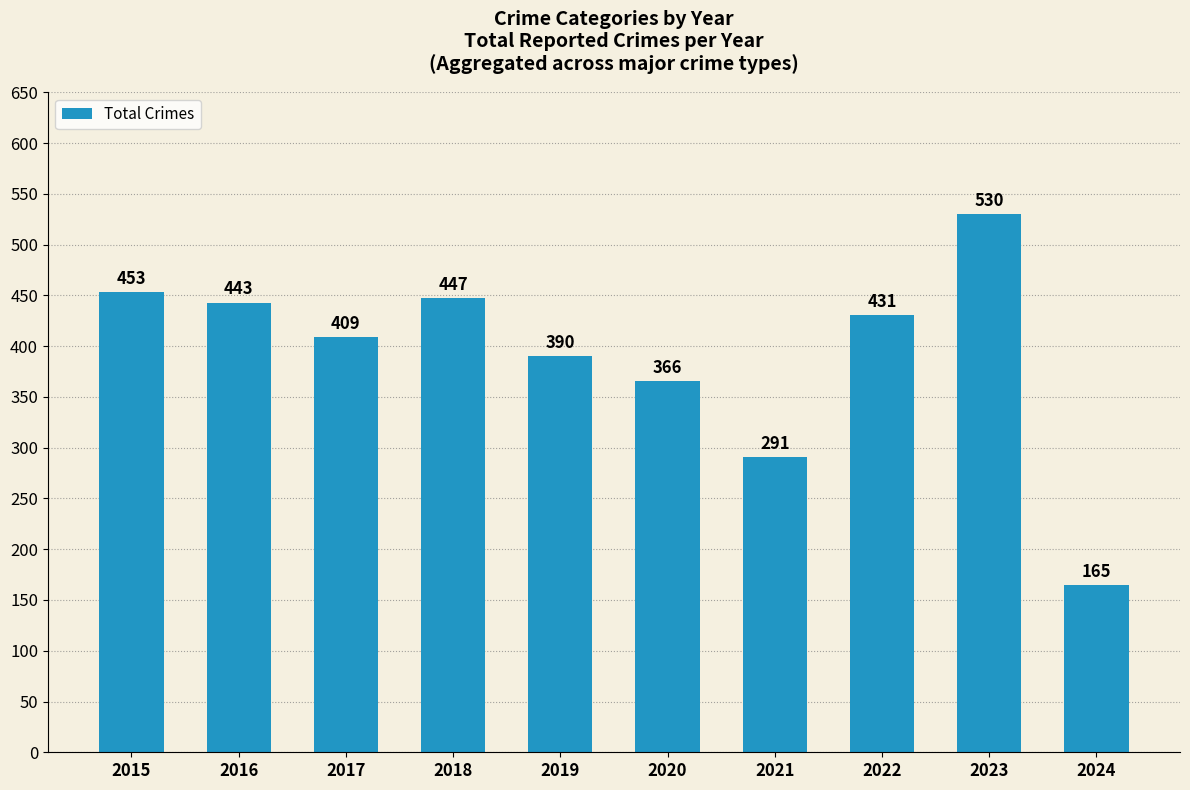

Between 2020 and 2024, which is larger?

2020